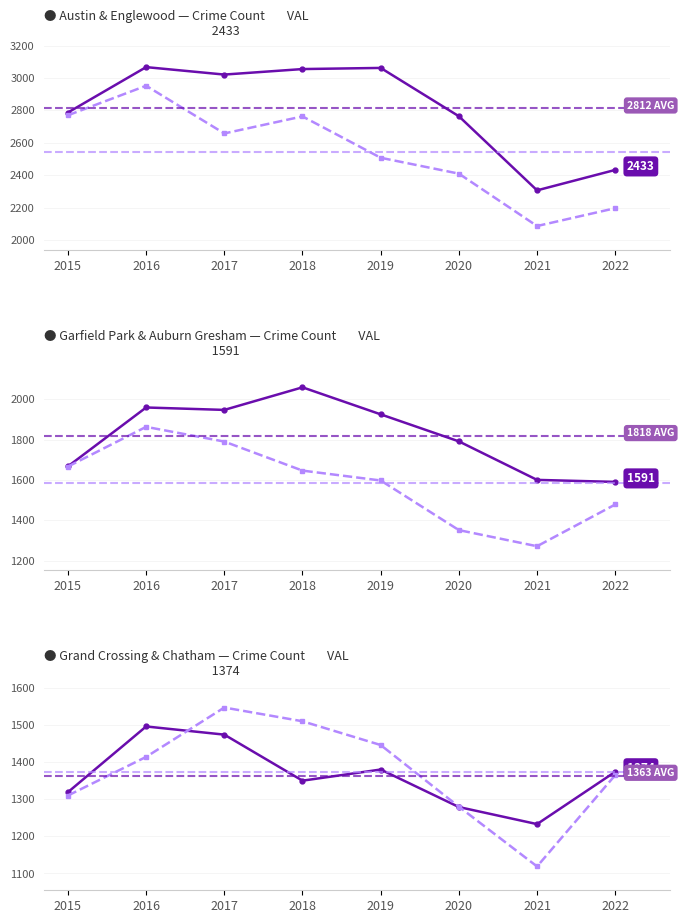

Reading left to right, what are all the values shown in this chart?

Austin: 2787	3067	3021	3055	3062	2764	2307	2433
Englewood: 2770	2952	2658	2763	2508	2410	2087	2197
Garfield Park: 1668	1960	1948	2060	1926	1792	1601	1591
Auburn Gresham: 1667	1864	1791	1647	1598	1352	1272	1479
Grand Crossing: 1319	1496	1474	1350	1380	1279	1233	1374
Chatham: 1310	1414	1547	1510	1446	1280	1119	1365